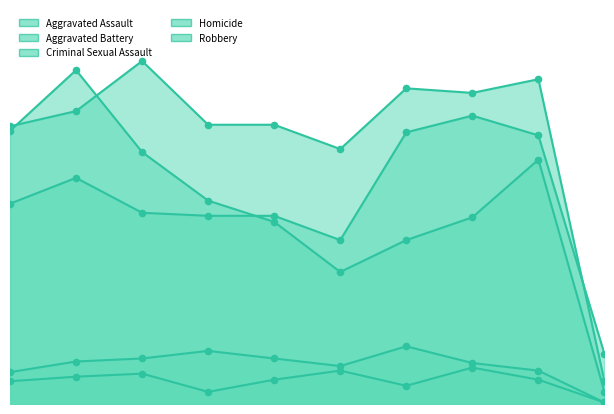

What is the total value across all series at 2024?

58